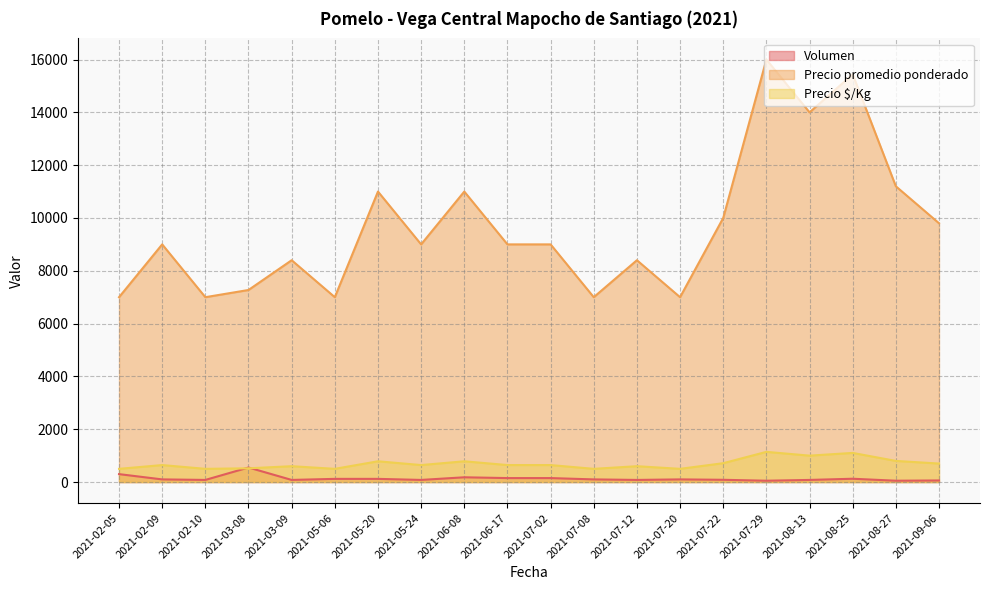

The Precio promedio ponderado series shows 7000 at 2021-07-08. True or false?

True